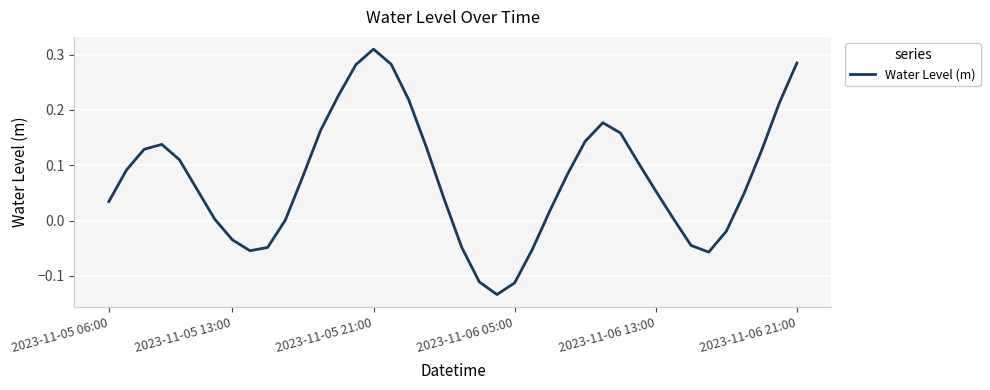

How many lines are shown in the chart?

1